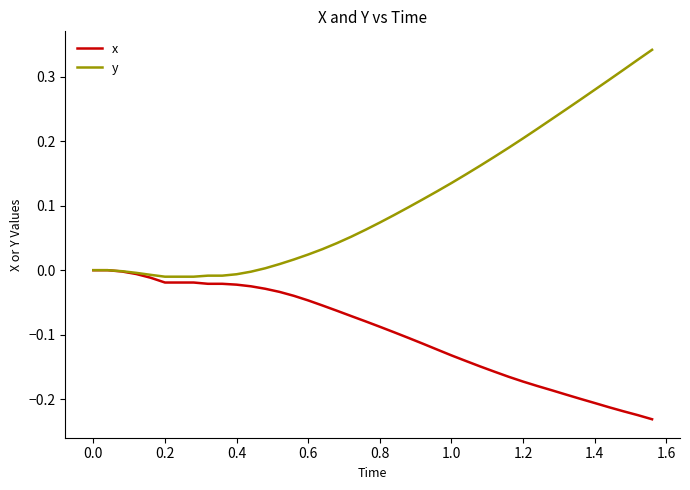

Which series has the largest total across all categories?

y